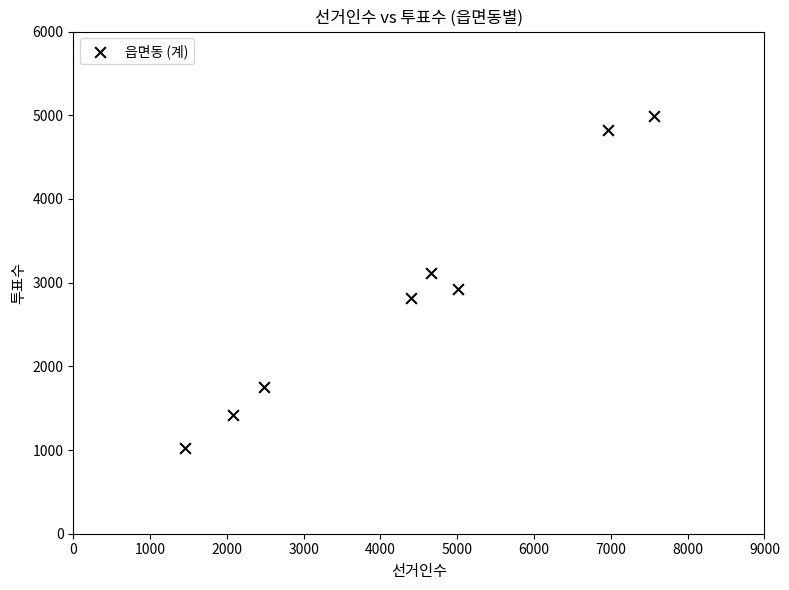

What is the average Y value?

2859